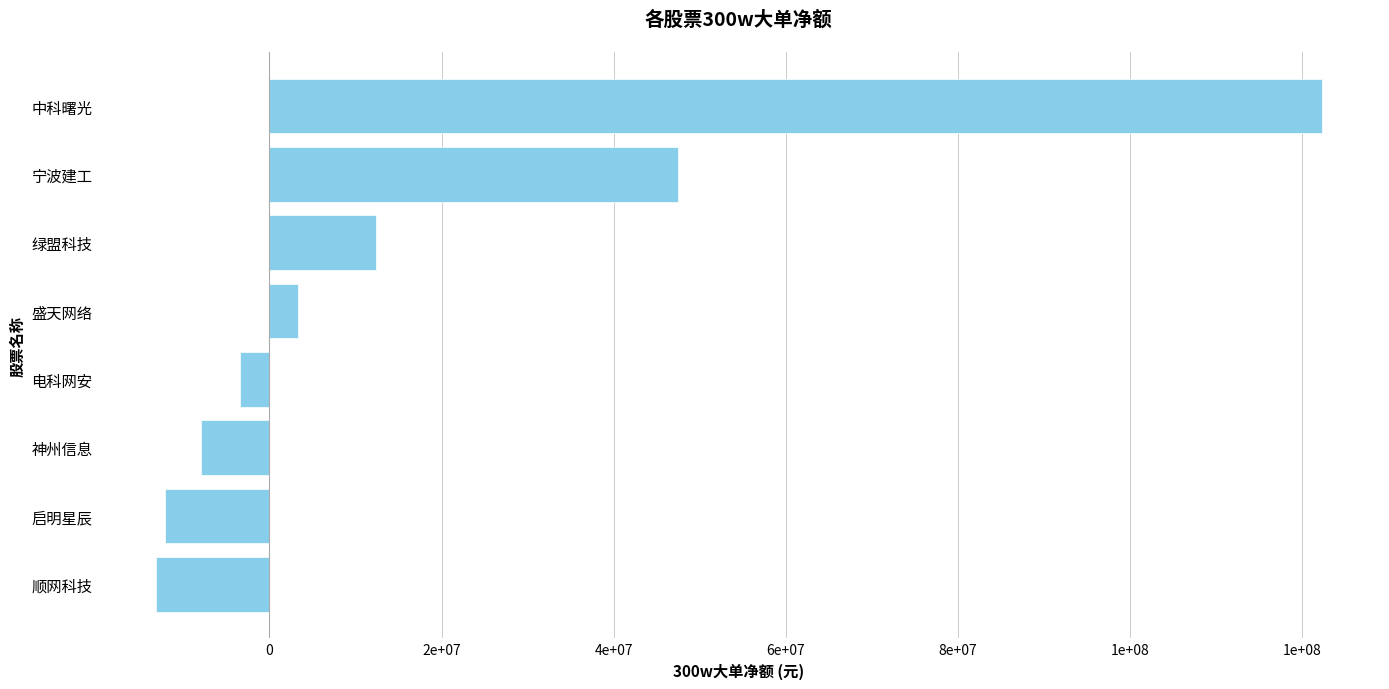

Are the bars horizontal?

Yes